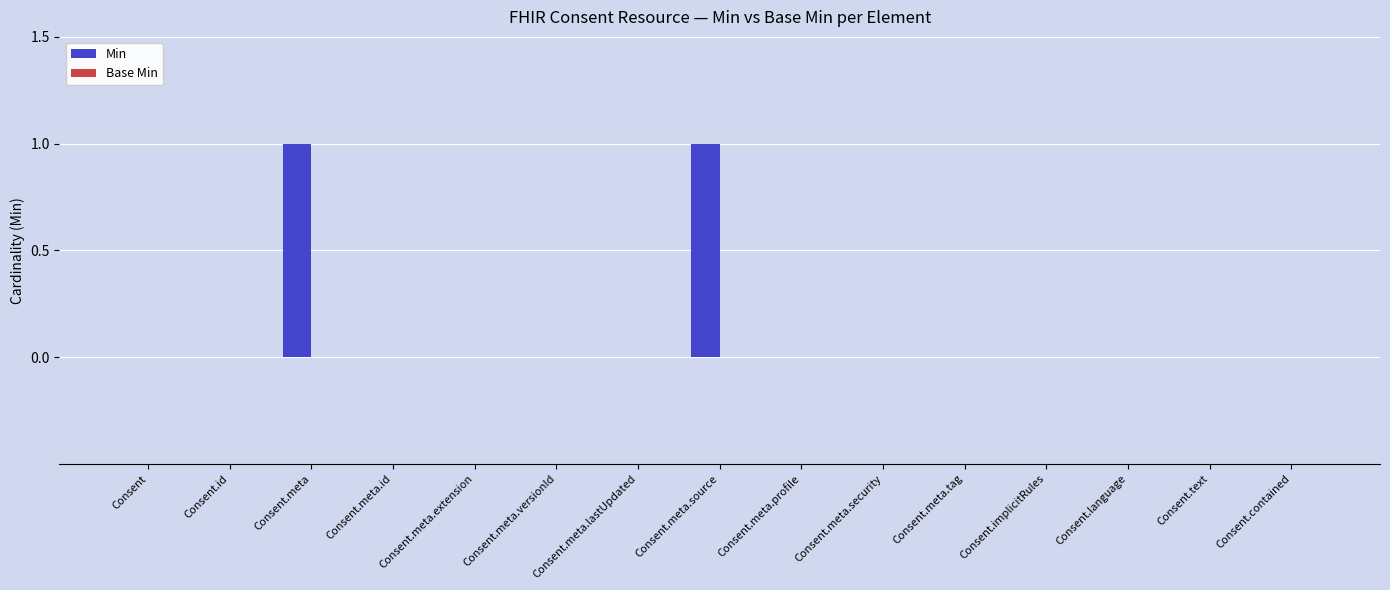

The value at Consent.meta.versionId is 0. True or false?

True